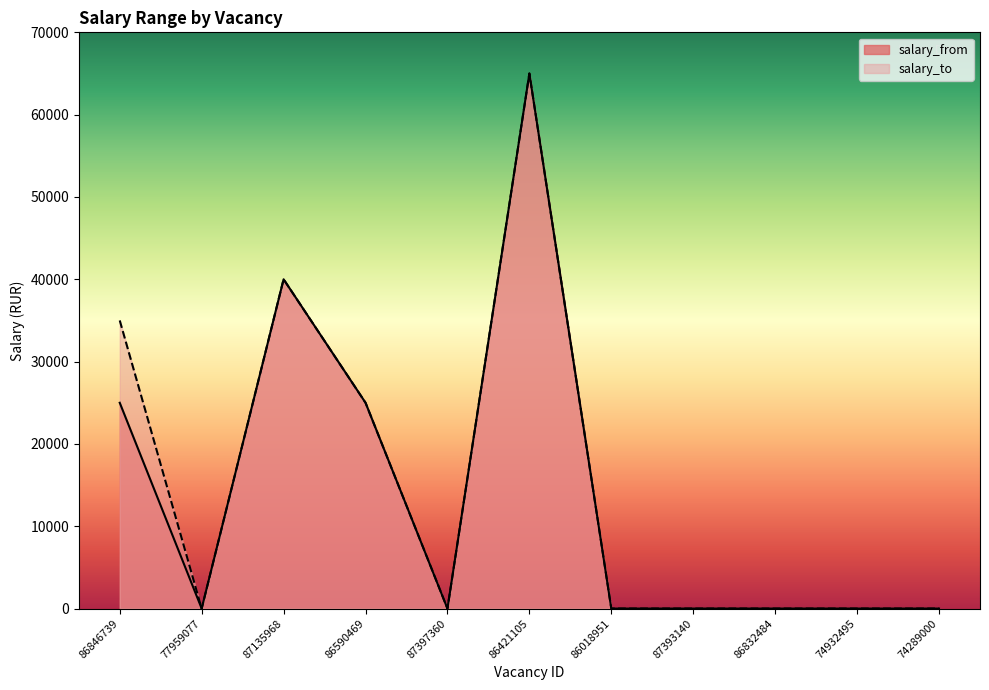

True or false: the data shows -30964 at 74932495.

False